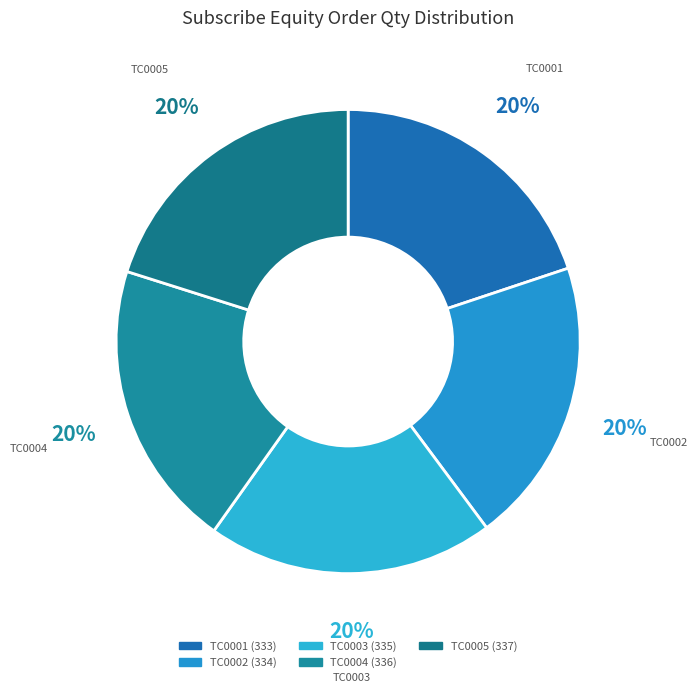

To the nearest percent, what is the combined percentage of TC0001 and TC0003?

40%